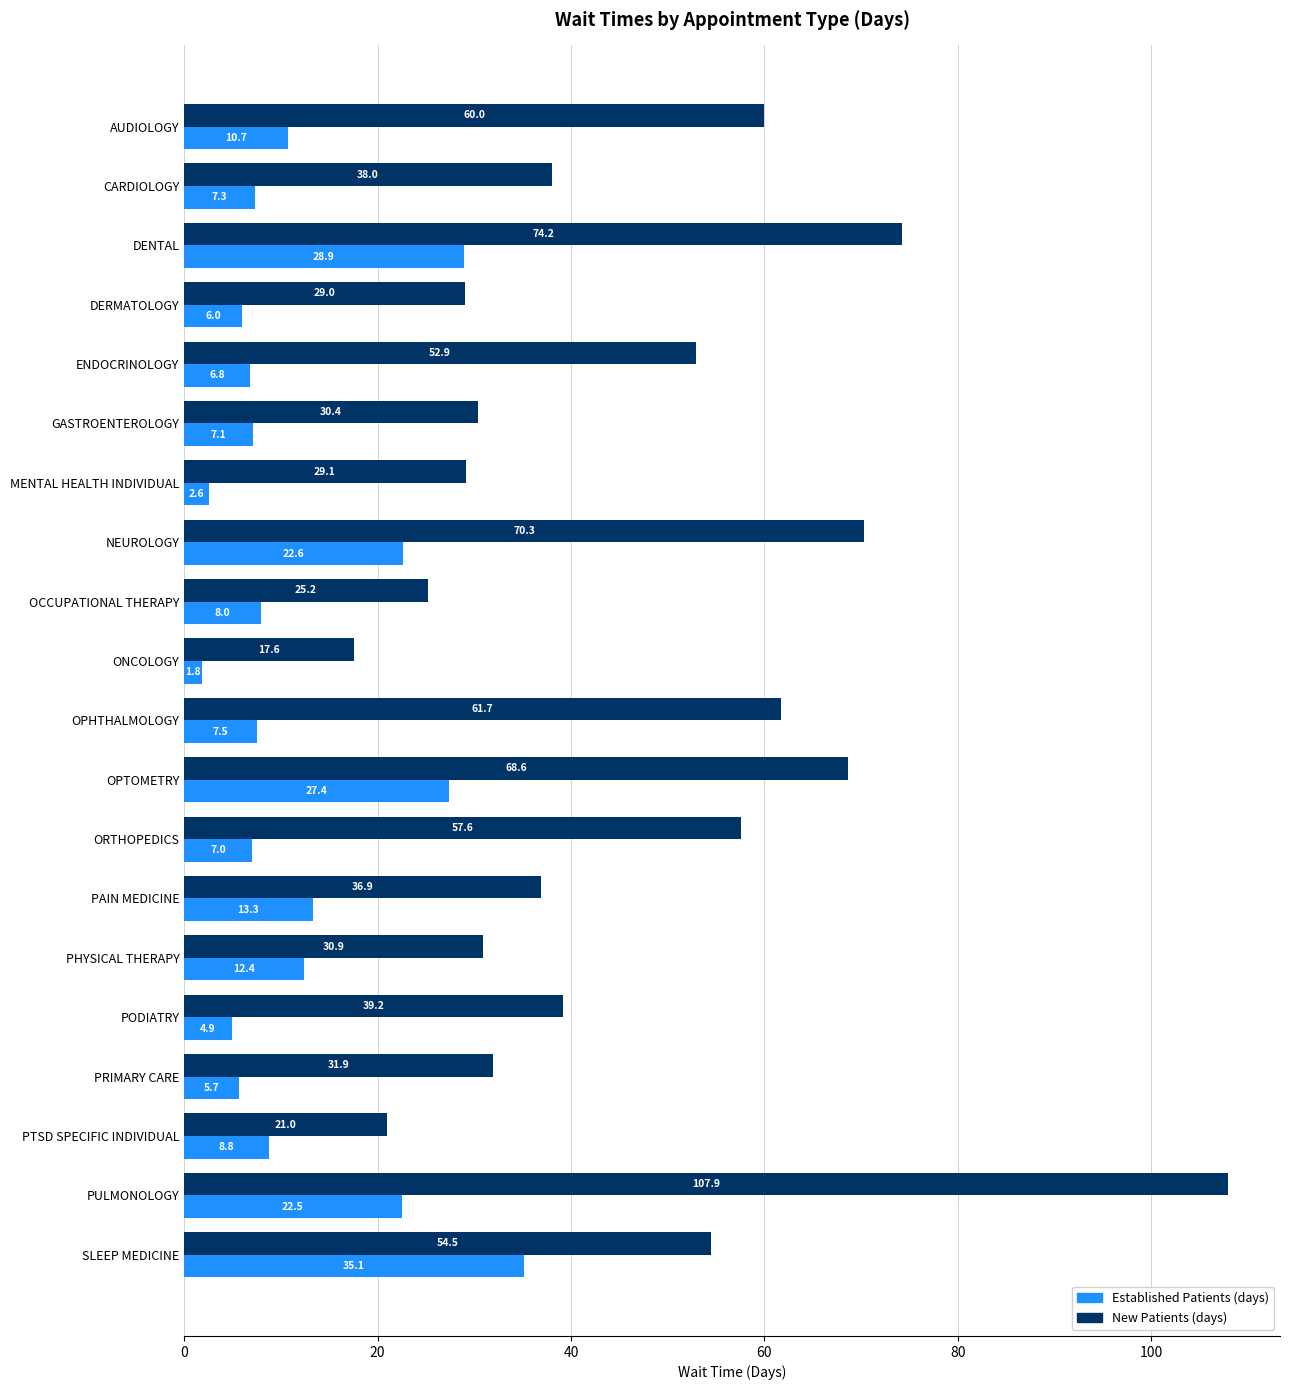

What is the spread (max minus min) of values at OPTOMETRY?

41.2